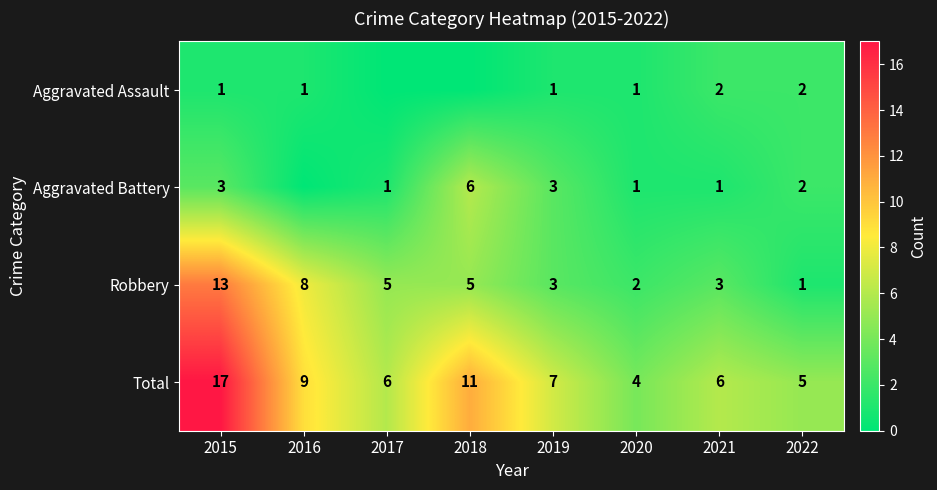

At how many categories does at least one series exceed 2?

8